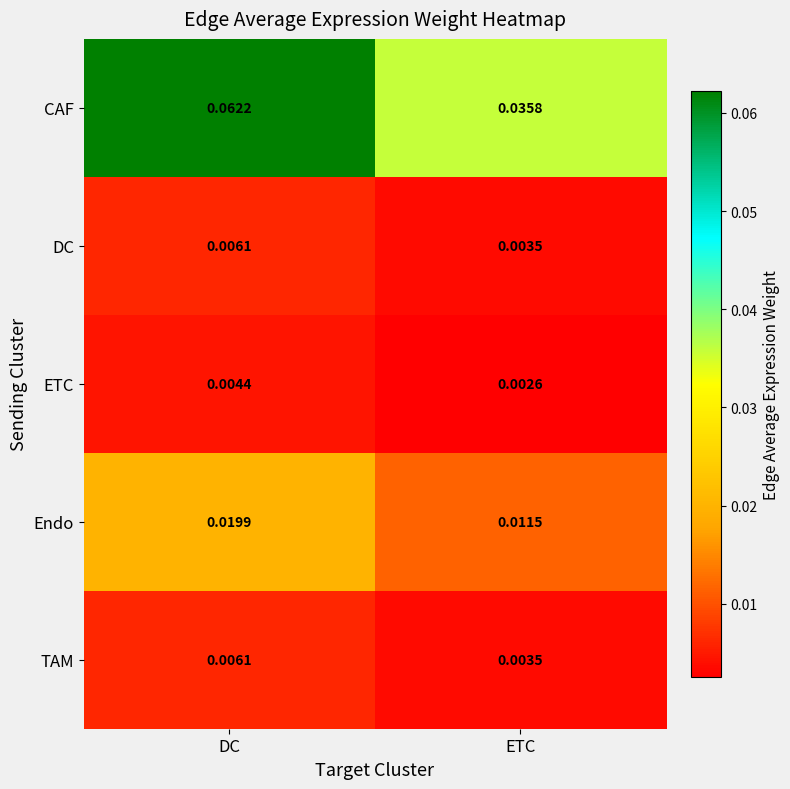

At which category is the sum across all series the highest?

DC